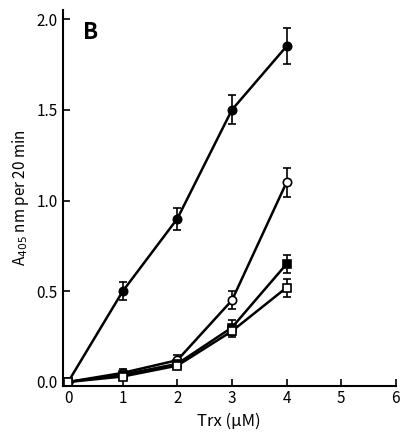

Does the chart have visible grid lines?

No